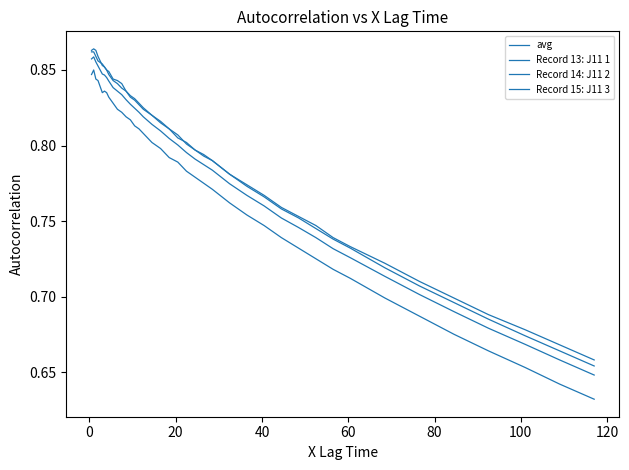

Which series has the largest total across all categories?

Record 13: J11 1